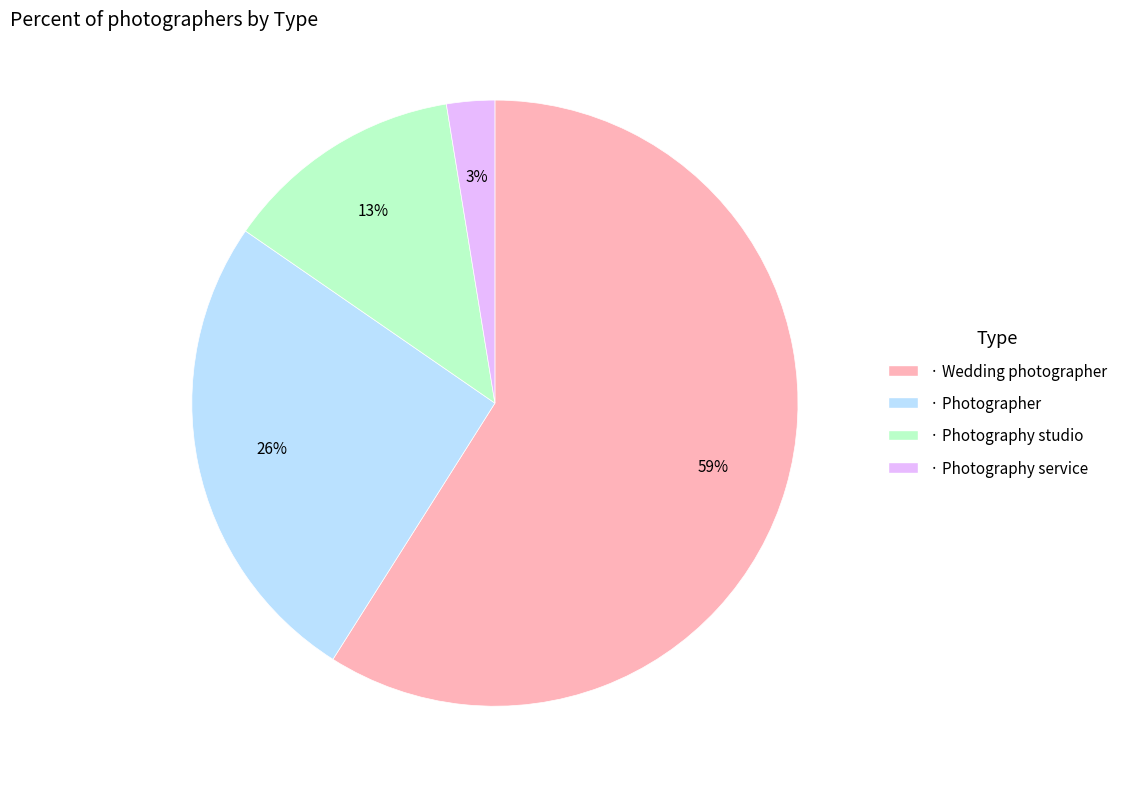

True or false: · Photographer accounts for 26% of the total.

True